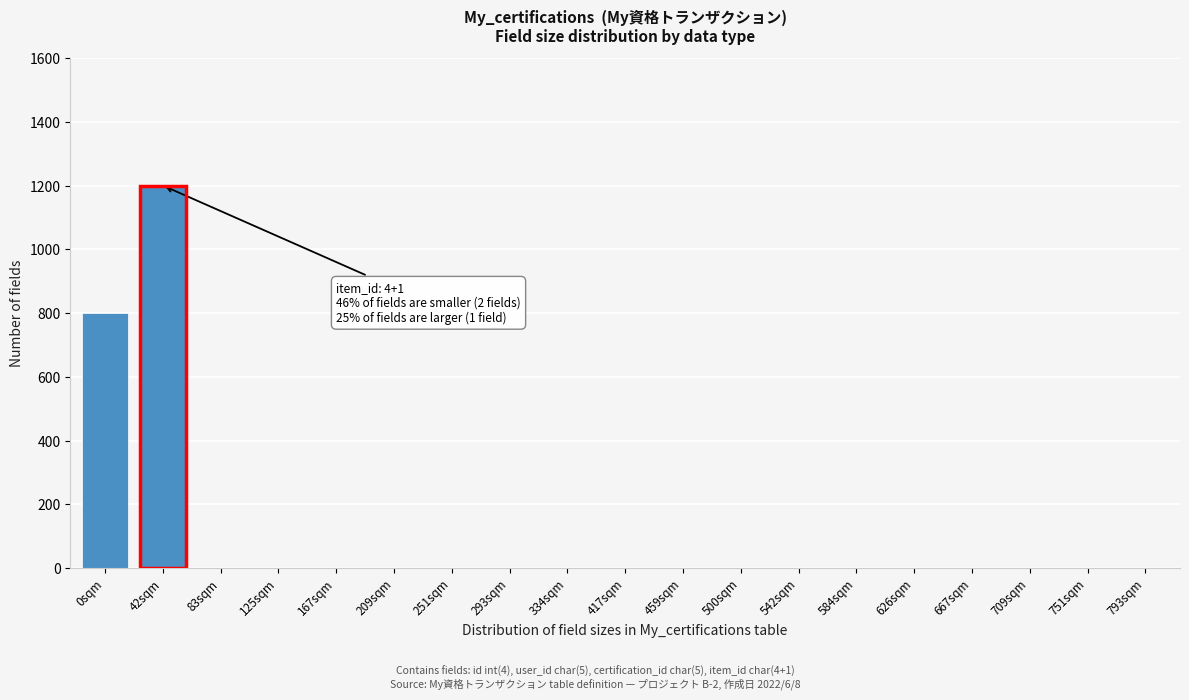

Reading left to right, list all the values displayed in this chart.

0sqm=800	42sqm=1200	83sqm=0	125sqm=0	167sqm=0	209sqm=0	251sqm=0	293sqm=0	334sqm=0	417sqm=0	459sqm=0	500sqm=0	542sqm=0	584sqm=0	626sqm=0	667sqm=0	709sqm=0	751sqm=0	793sqm=0